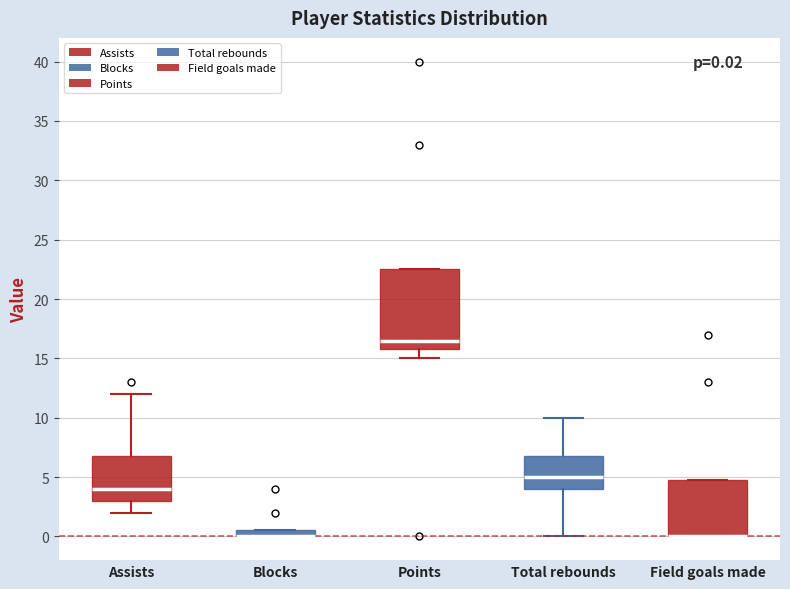

Comparing the boxes themselves (not the whiskers), which one is the tallest?

Points